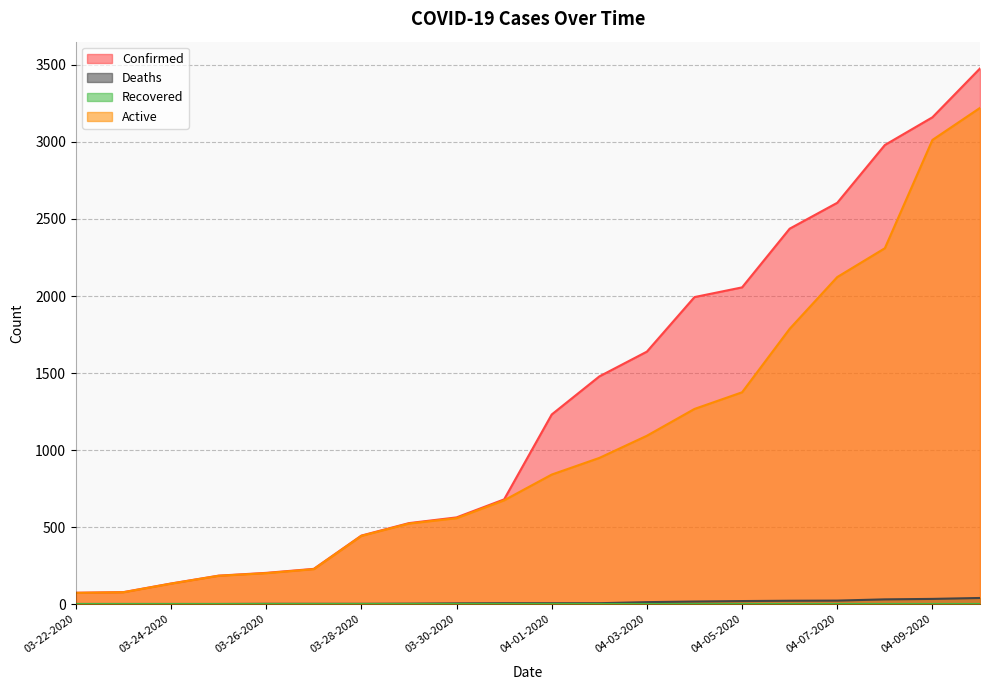

True or false: Active and Confirmed intersect in this chart.

False